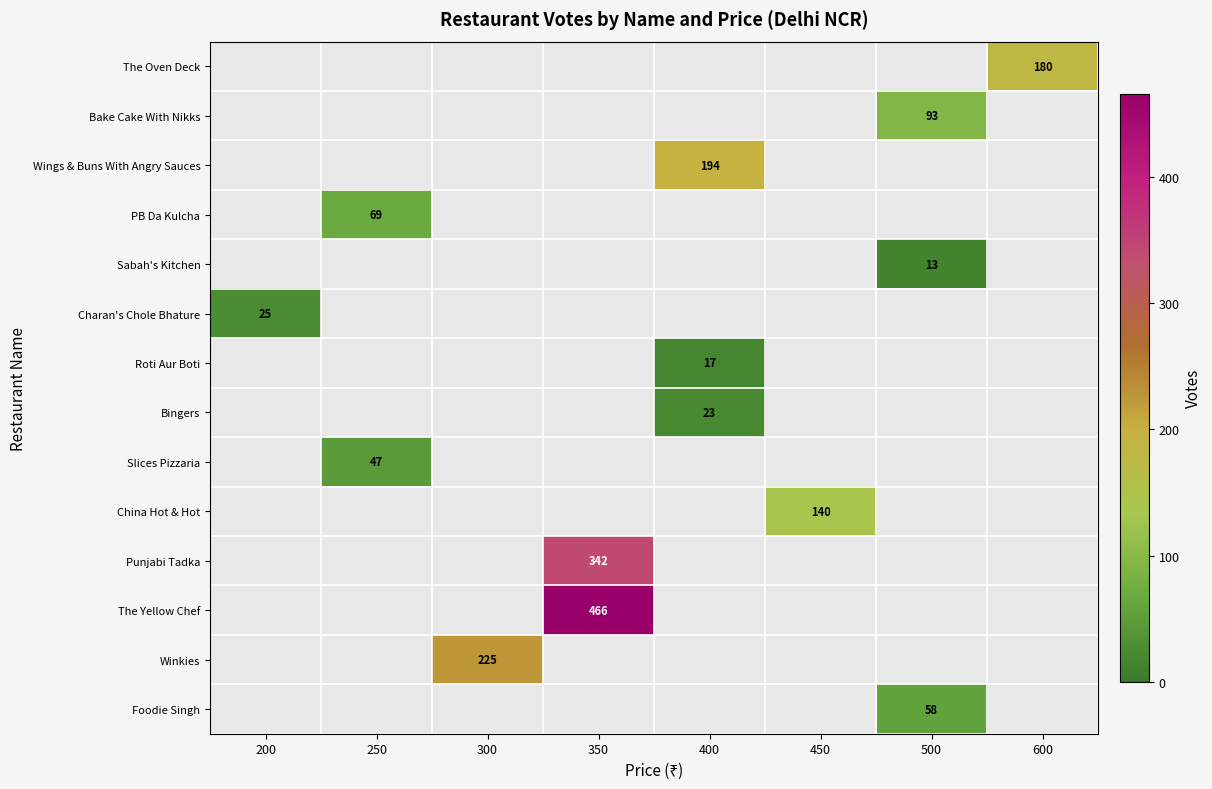

The value of Charan's Chole Bhature at 200 is 39. True or false?

False